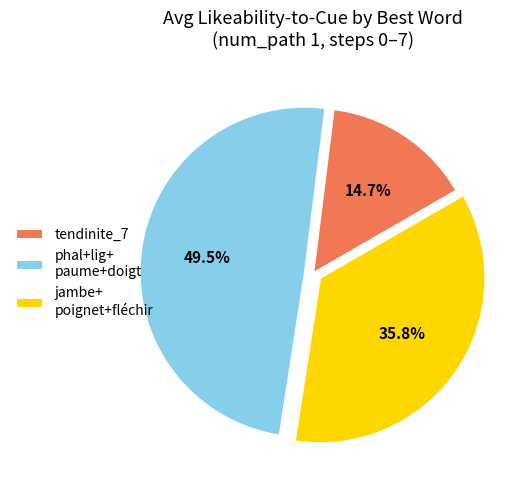

Is there any slice that represents more than half of the pie?

No